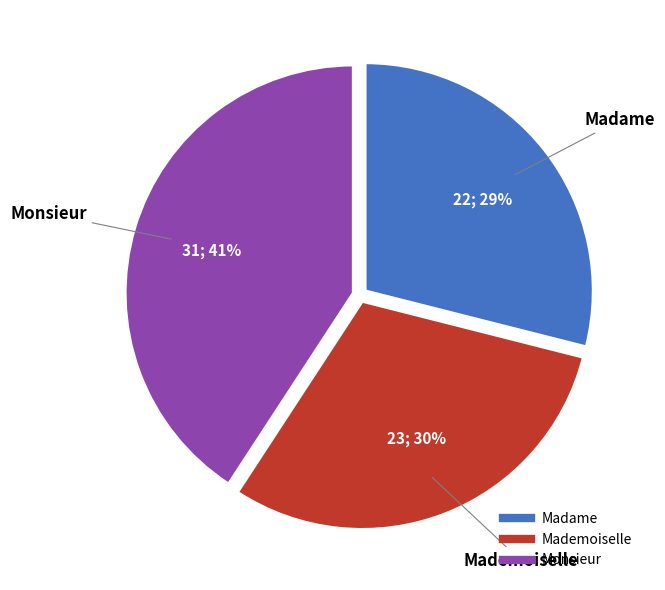

How many slices are in this pie chart?

3